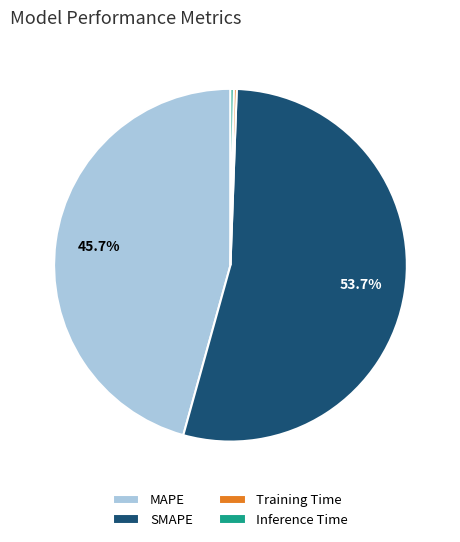

The Inference Time slice represents 0% of the pie. True or false?

True